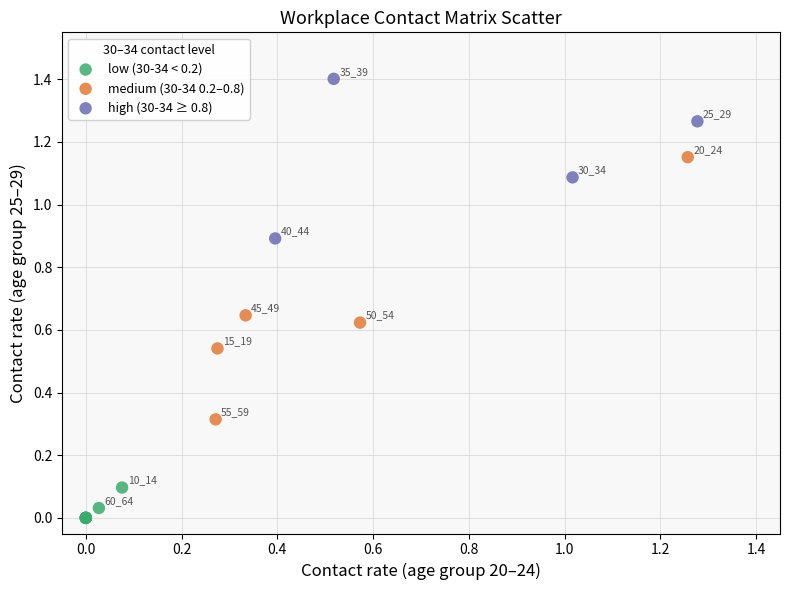

Which series contains the lowest Y value?

low (30-34 < 0.2)